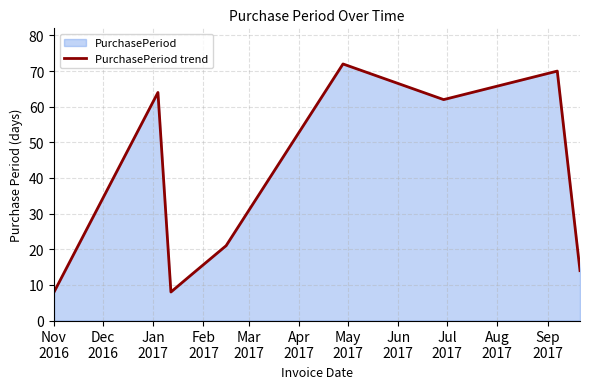

What is the average value?

37